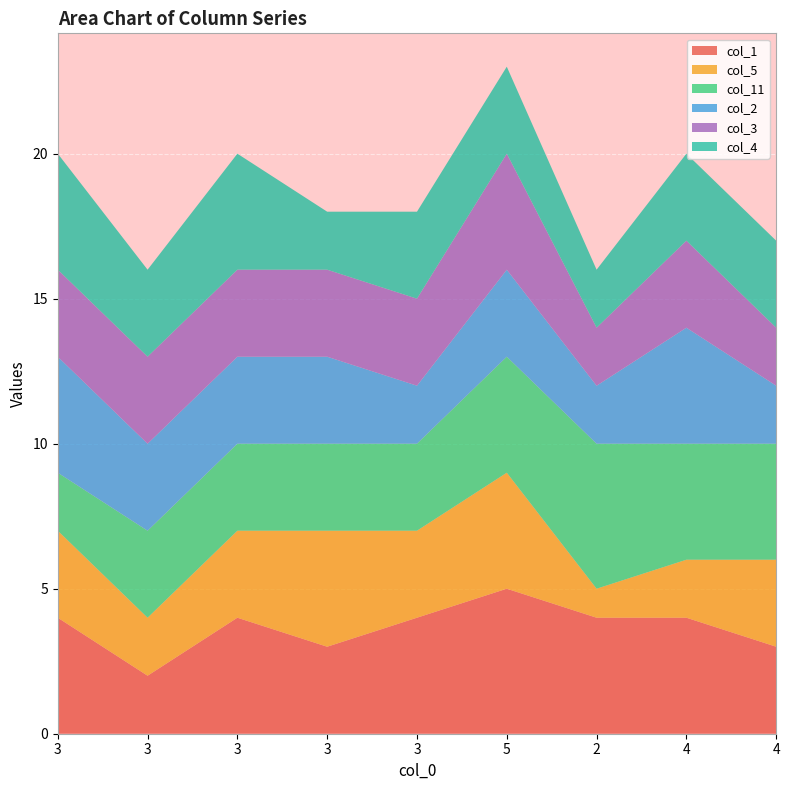

Reading right to left, transcribe all the data shown in this chart.

col_1: 3	4	4	5	4	3	4	2	4
col_5: 3	2	1	4	3	4	3	2	3
col_11: 4	4	5	4	3	3	3	3	2
col_2: 2	4	2	3	2	3	3	3	4
col_3: 2	3	2	4	3	3	3	3	3
col_4: 3	3	2	3	3	2	4	3	4